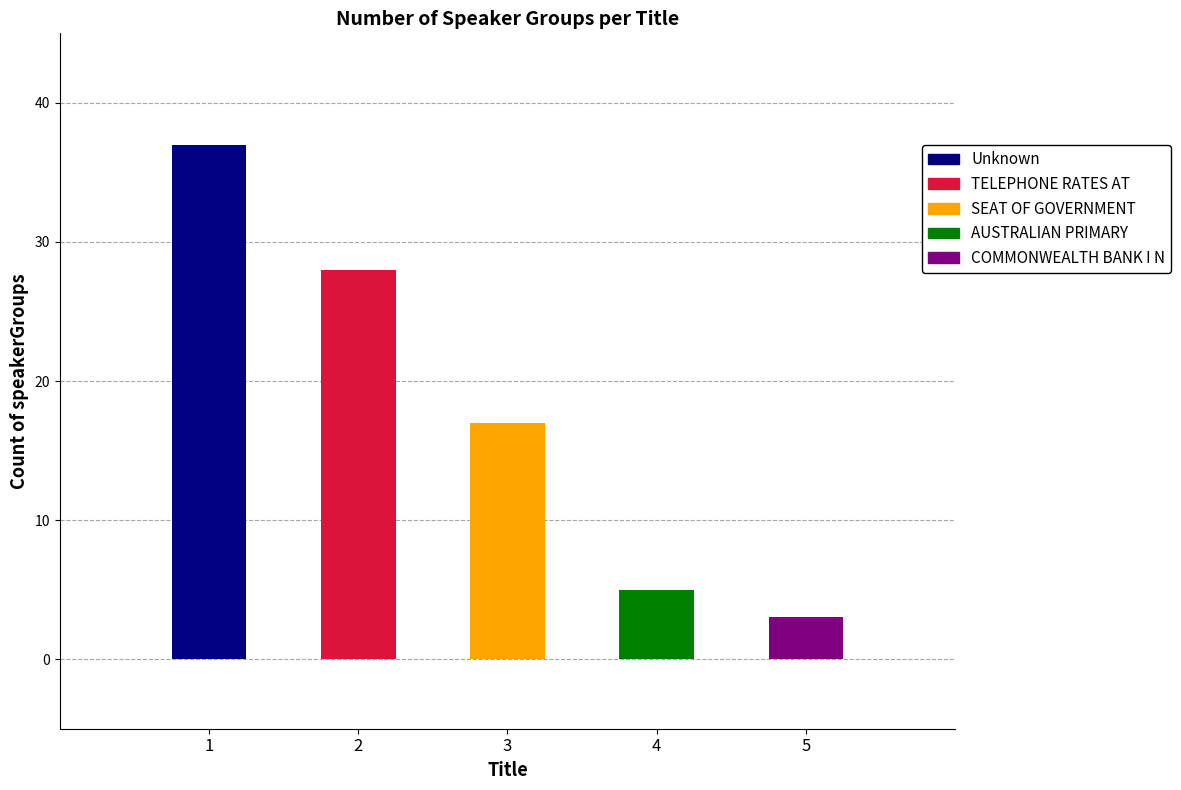

List the labels in order of value, smallest first.

COMMONWEALTH BANK I N, AUSTRALIAN PRIMARY, SEAT OF GOVERNMENT, TELEPHONE RATES AT, Unknown